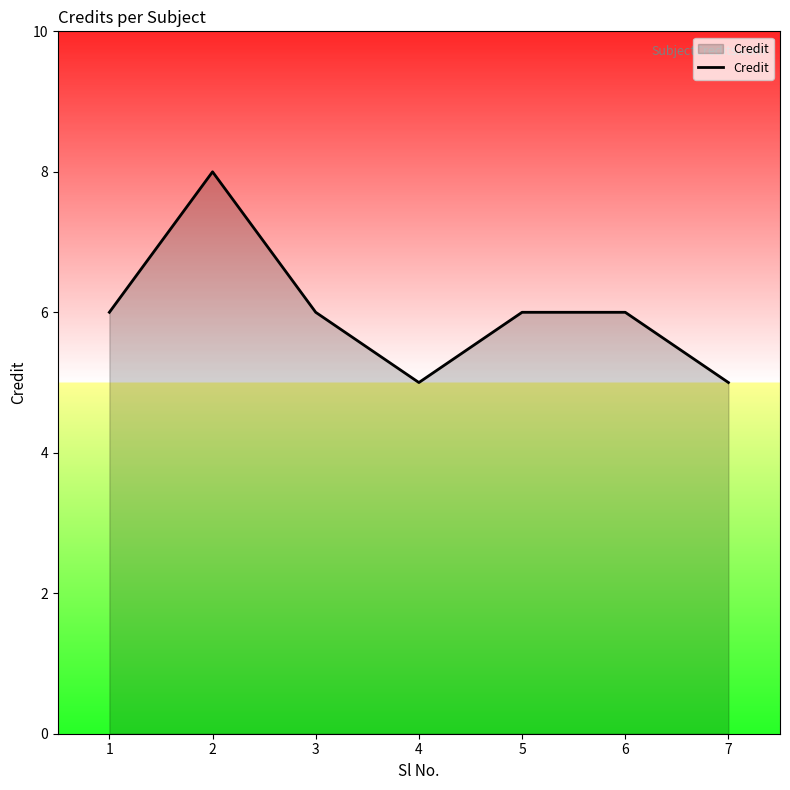

Which label corresponds to the largest value in the chart?

2